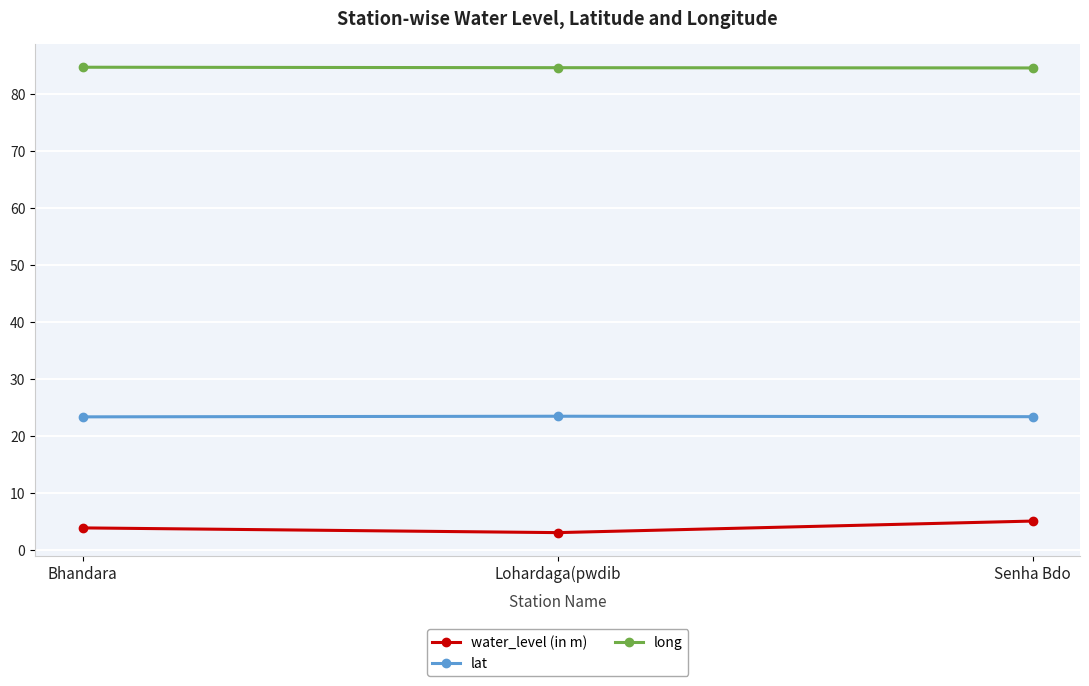

What is the lowest value of the long series?

84.7